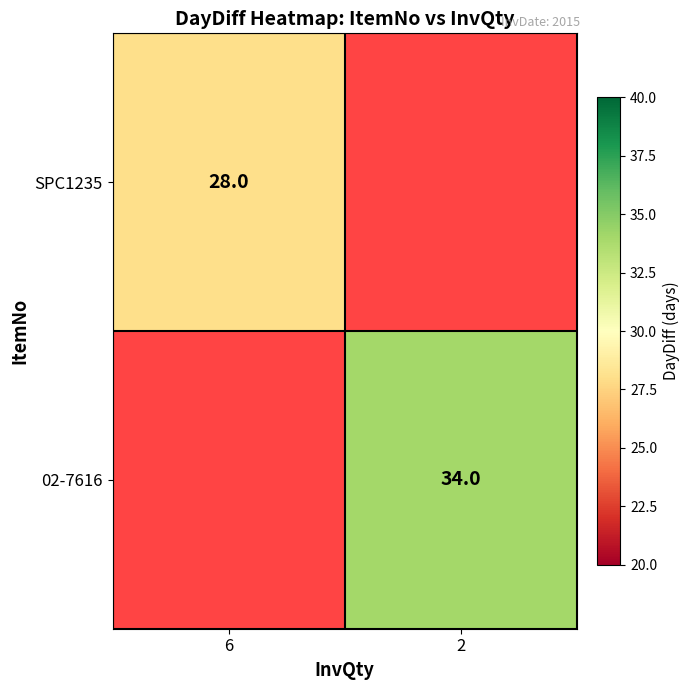

How many categories are shown in the chart?

2